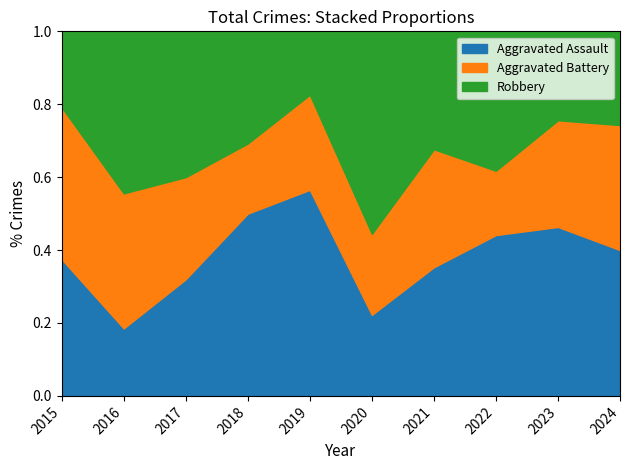

At which label is Aggravated Assault closest to 0?

2016